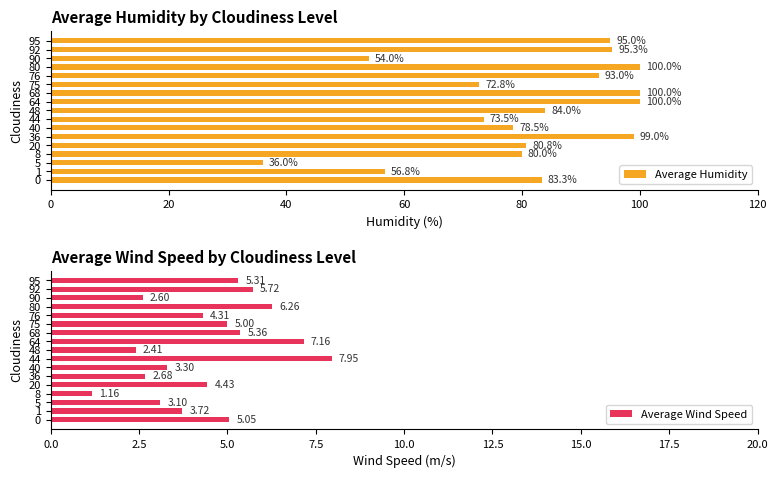

At which label is Average Humidity closest to 68?

75